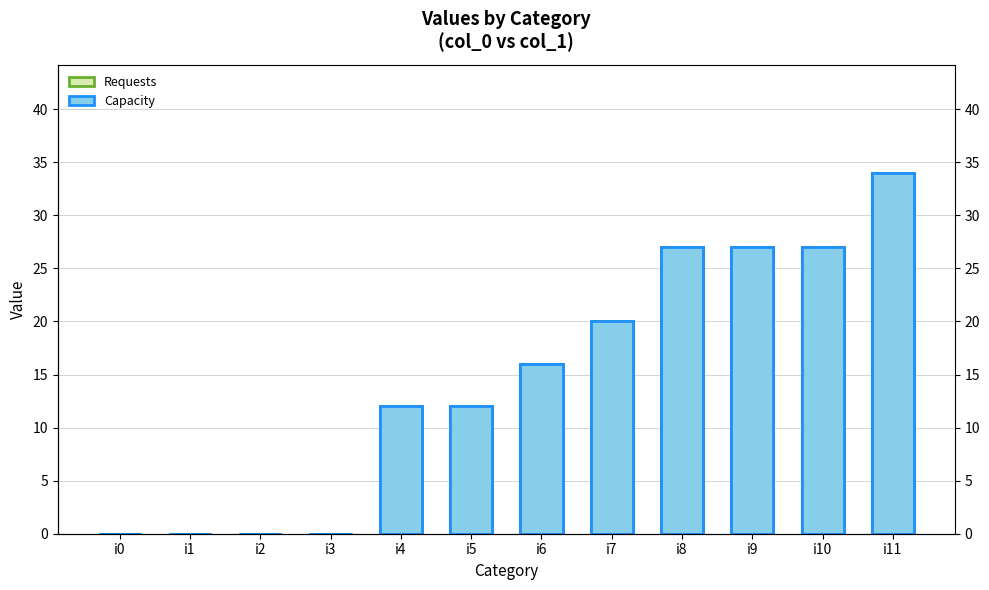

Read the Requests value at i4, to the nearest 10.

10